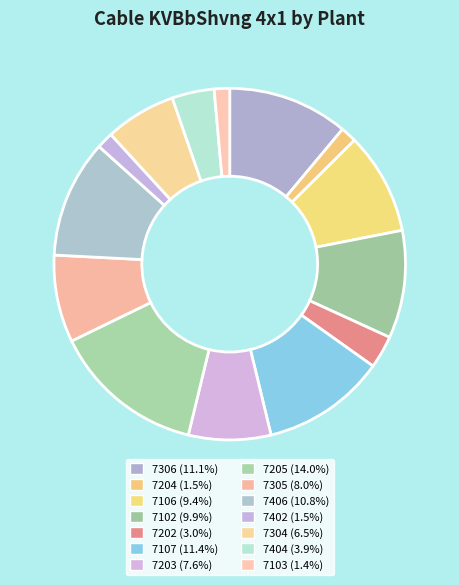

What percentage do 7102 and 7205 together represent?

23.9%